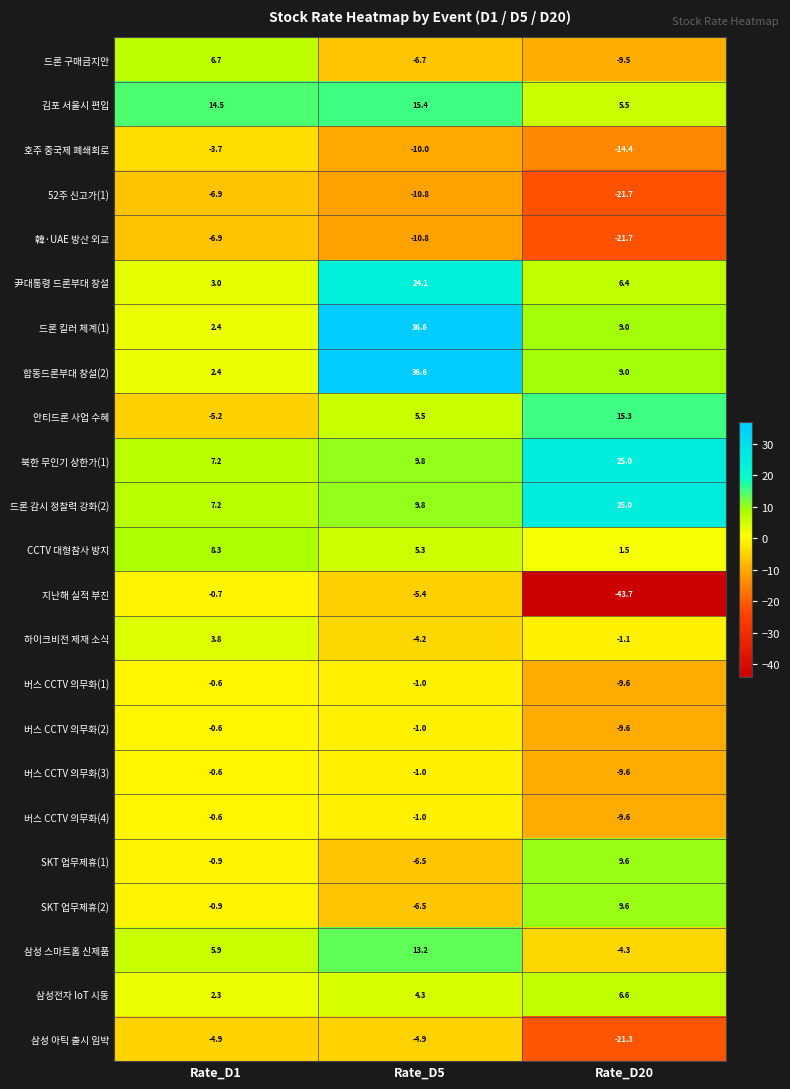

The SKT 업무제휴(2) series shows 5.4 at Rate_D20. True or false?

False